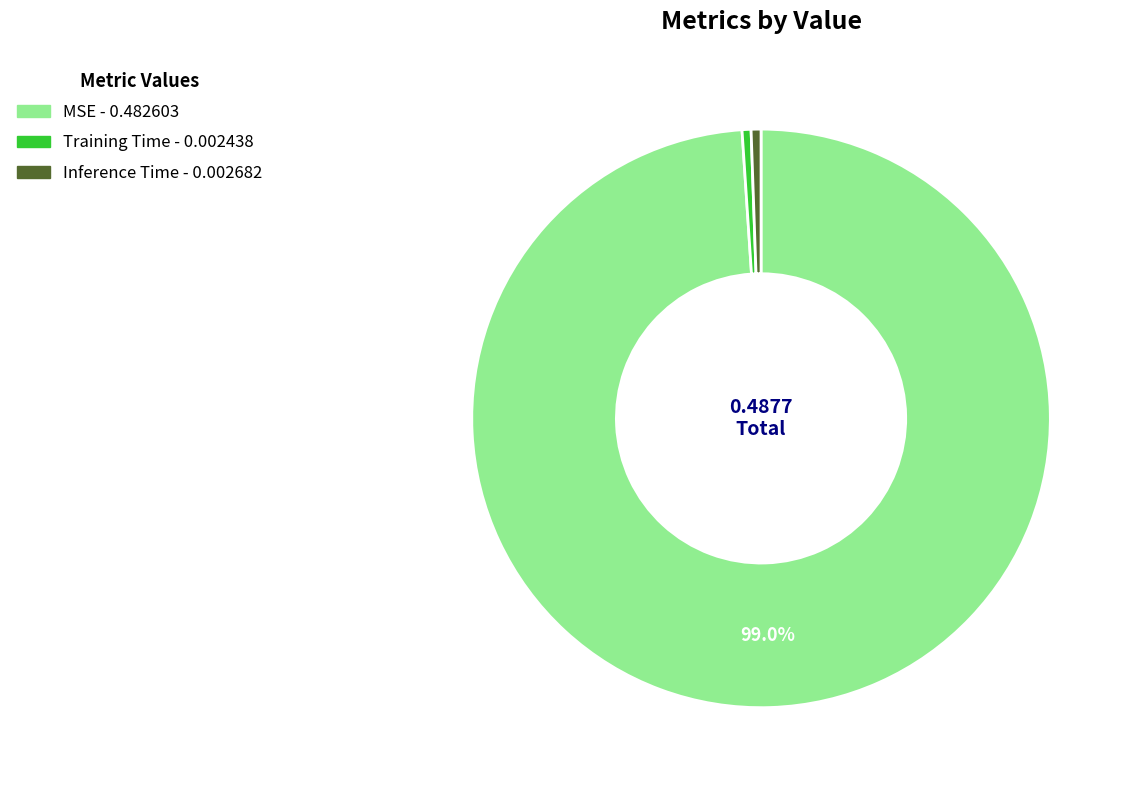

Which category accounts for the majority?

MSE